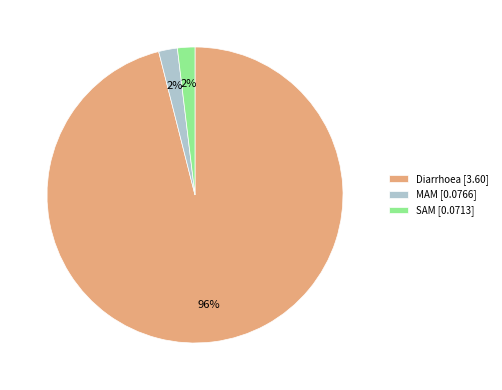

Do SAM [0.0713] and Diarrhoea [3.60] together represent more than half of the pie?

Yes